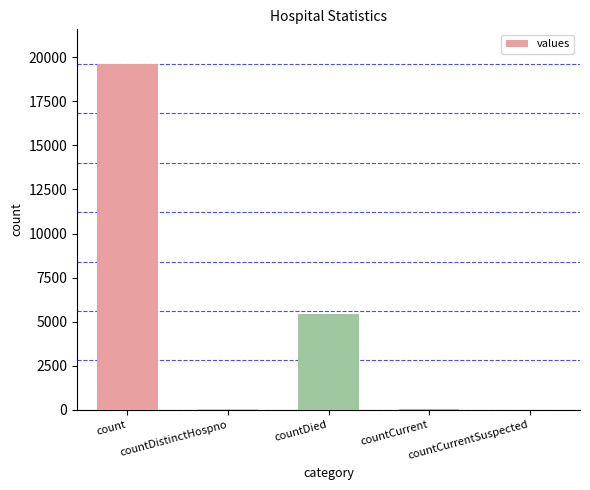

What is the greatest value displayed?

19617